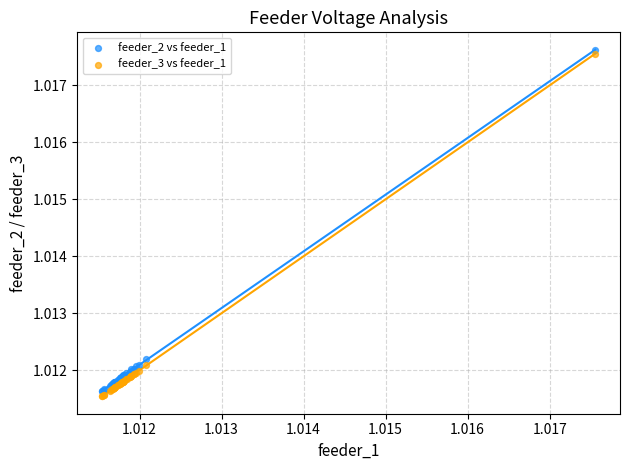

Which series contains the lowest Y value?

feeder_3 vs feeder_1